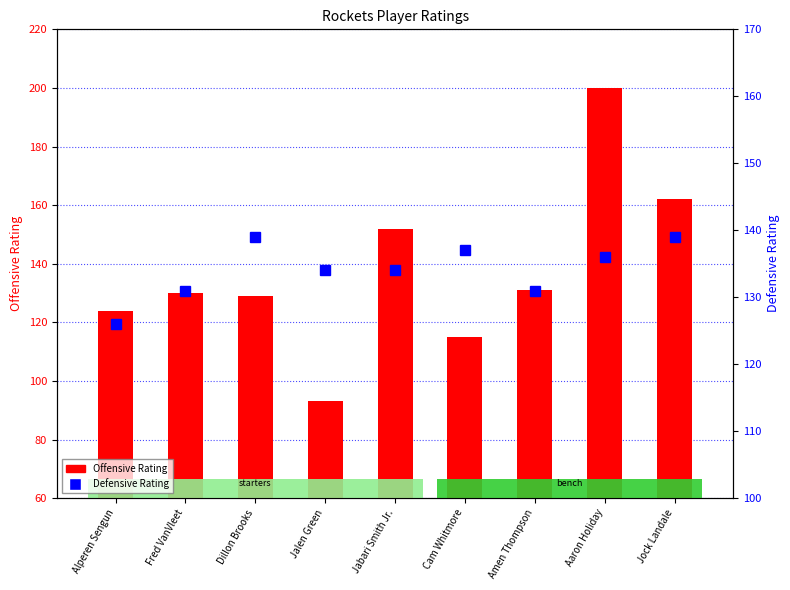

Which label corresponds to the largest value in the chart?

Aaron Holiday